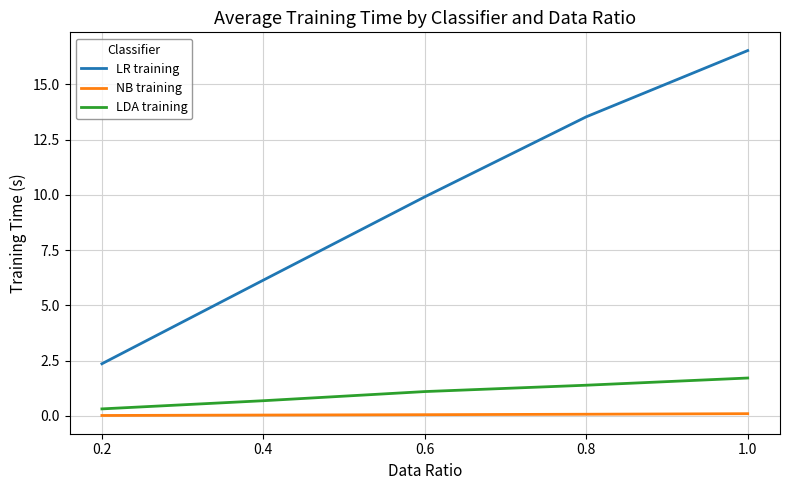

Which series has the widest spread of values?

LR training